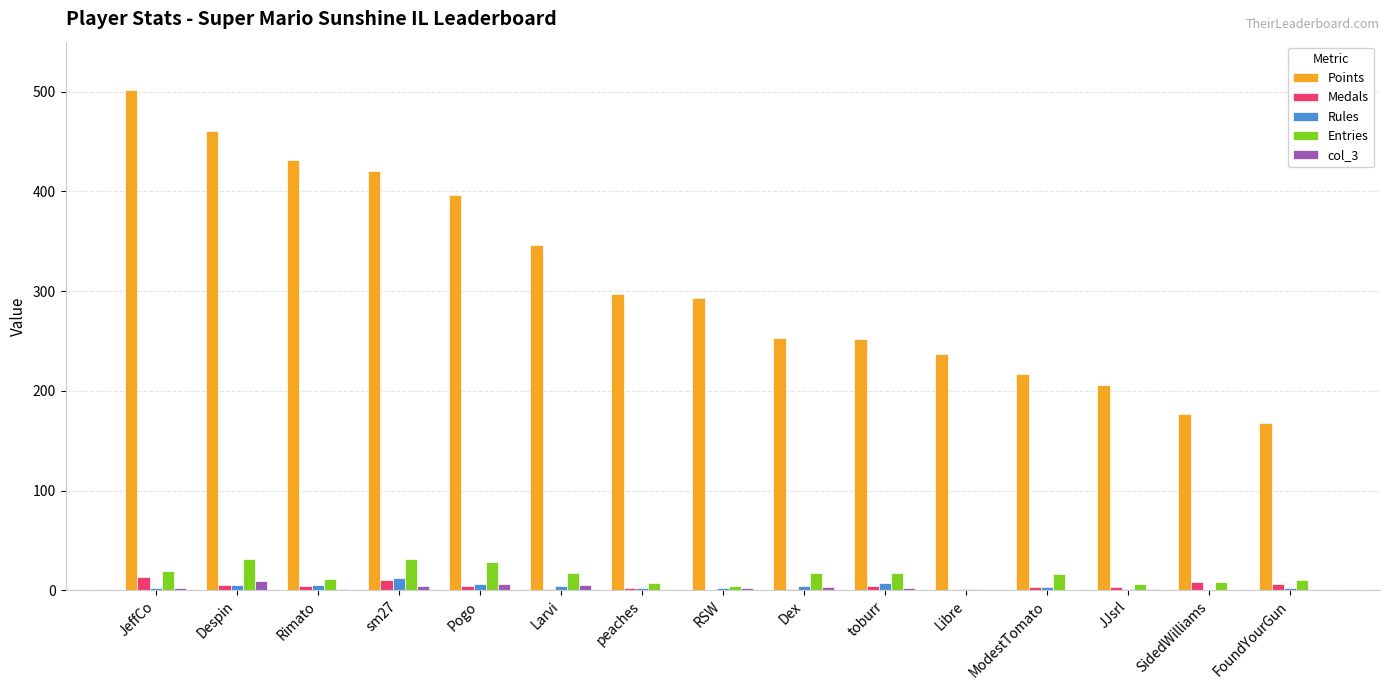

Which series has the largest total across all categories?

Points